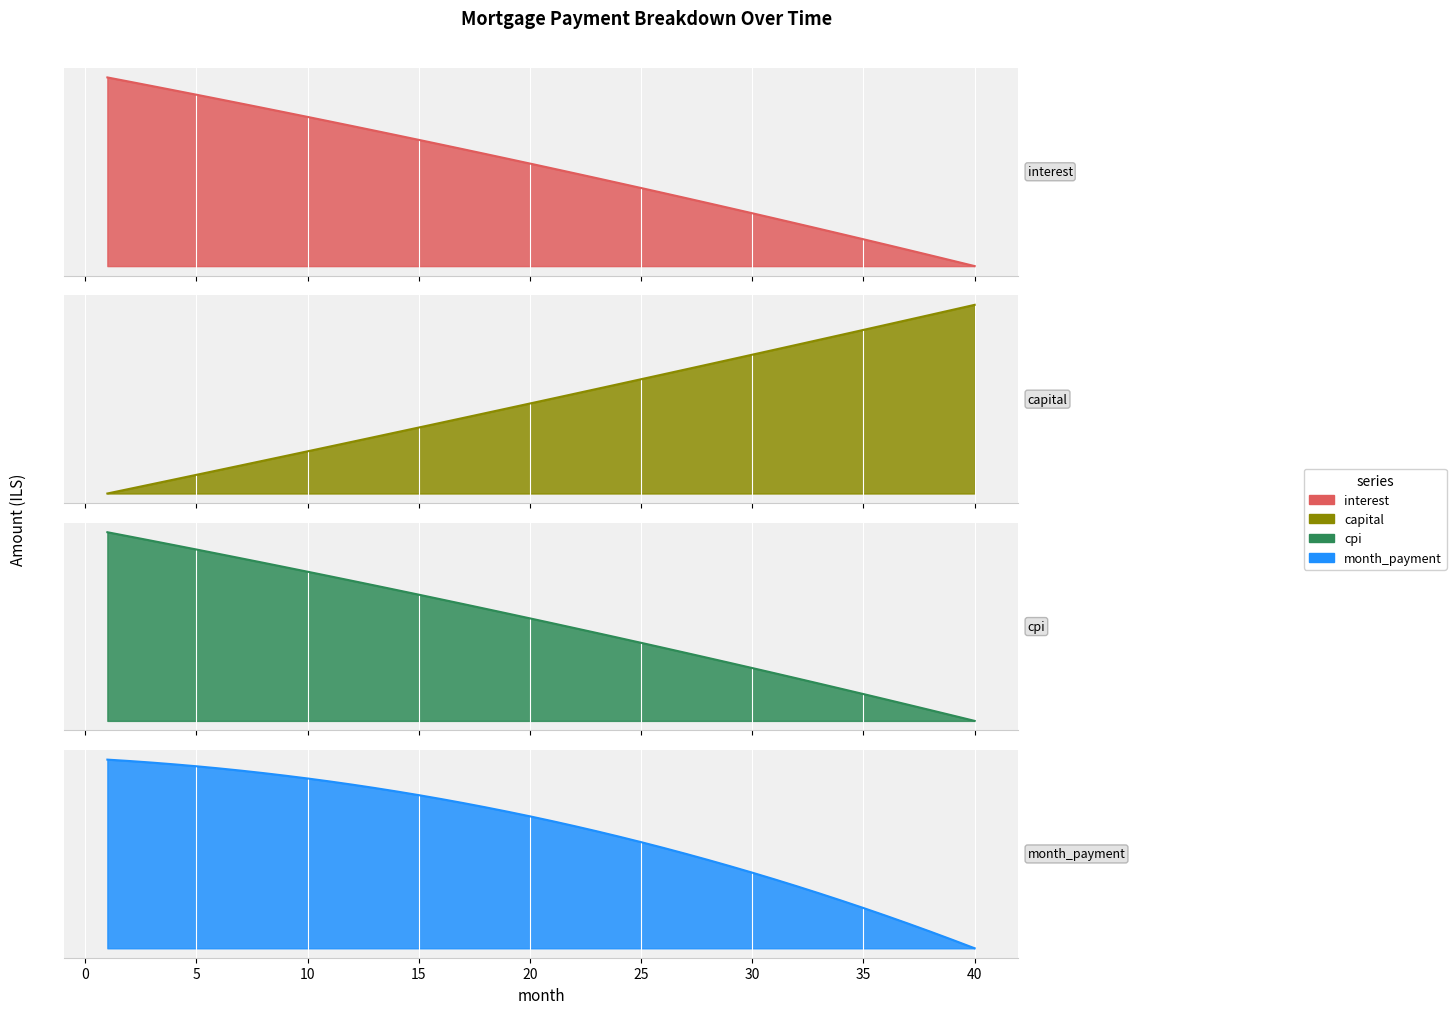

What is the difference between the second highest and second lowest values in the month_payment series?

0.7